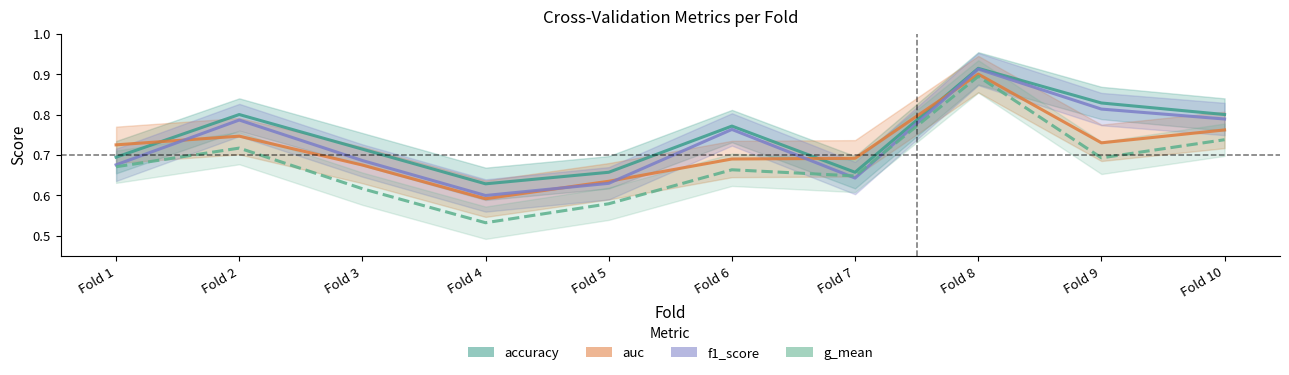

Which has a higher value, Fold 1 or Fold 6?

Fold 6